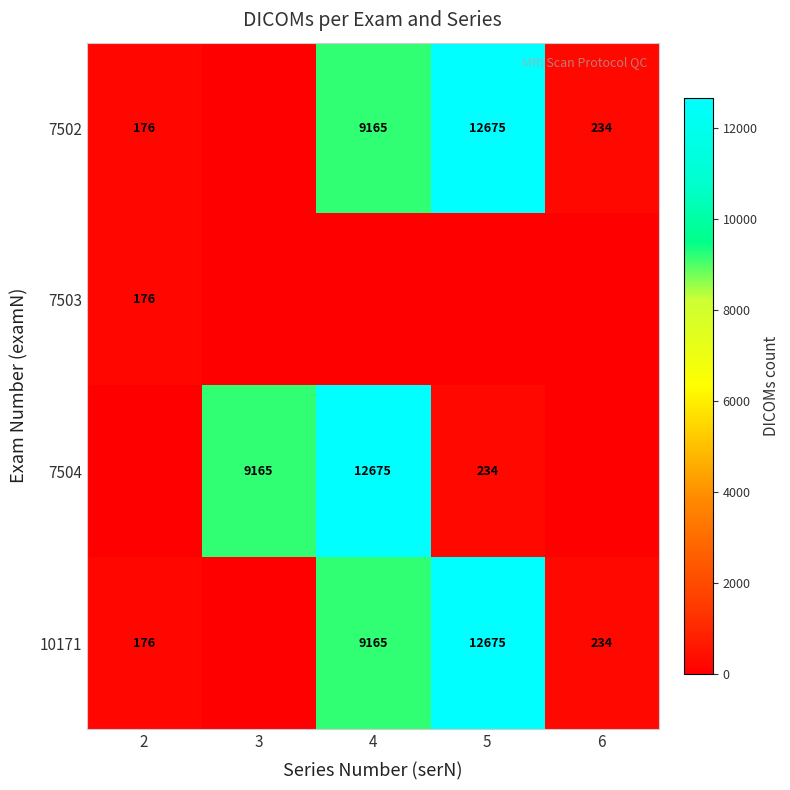

The value of 7502 at 4 is 9165. True or false?

True